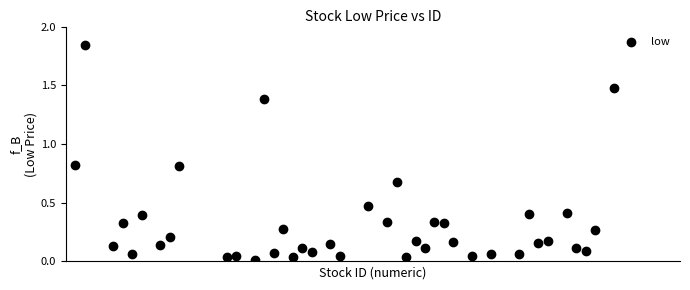

What is the range of X values (max minus min)?

57.0